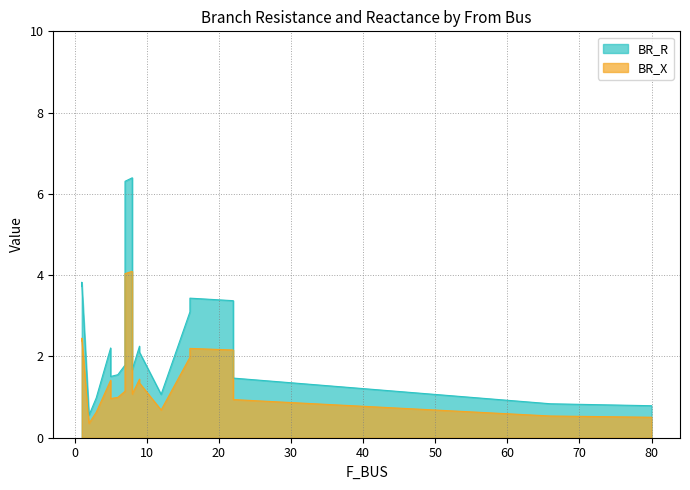

Rank the series by their average value, from lowest to highest.

BR_X, BR_R